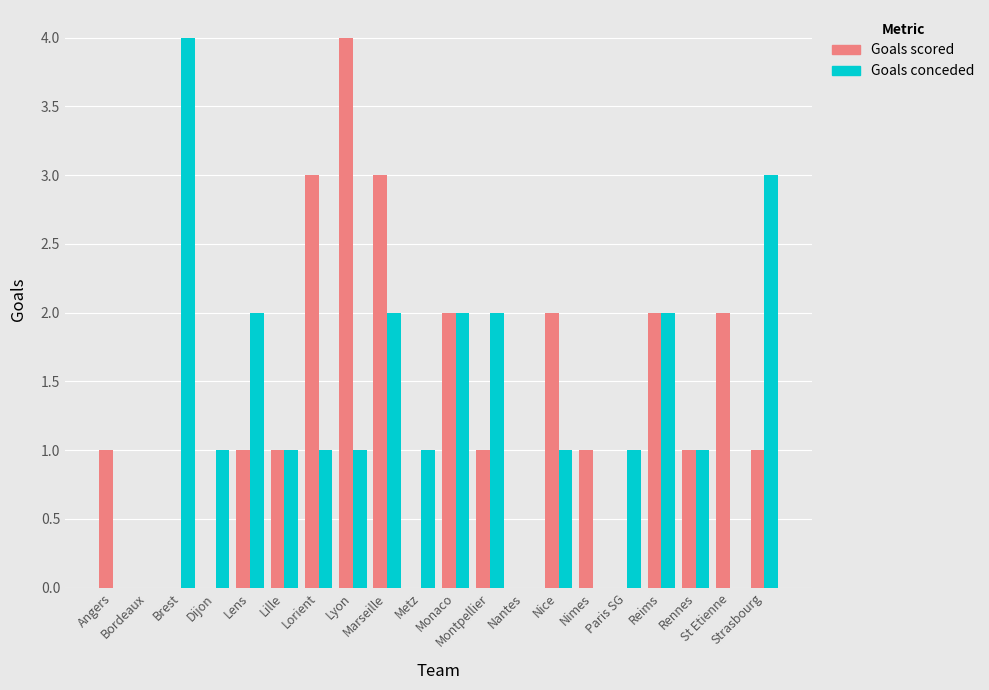

What is the sum of all Goals scored values?

25